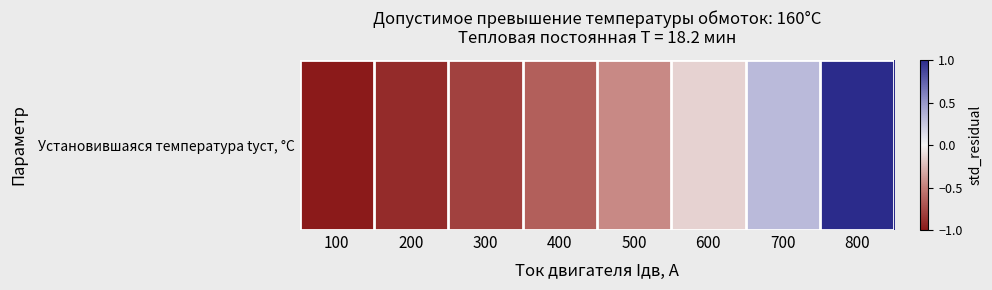

Reading left to right, transcribe all the data shown in this chart.

100=-1.0	200=-0.9	300=-0.8	400=-0.7	500=-0.4	600=-0.1	700=0.3	800=1.0